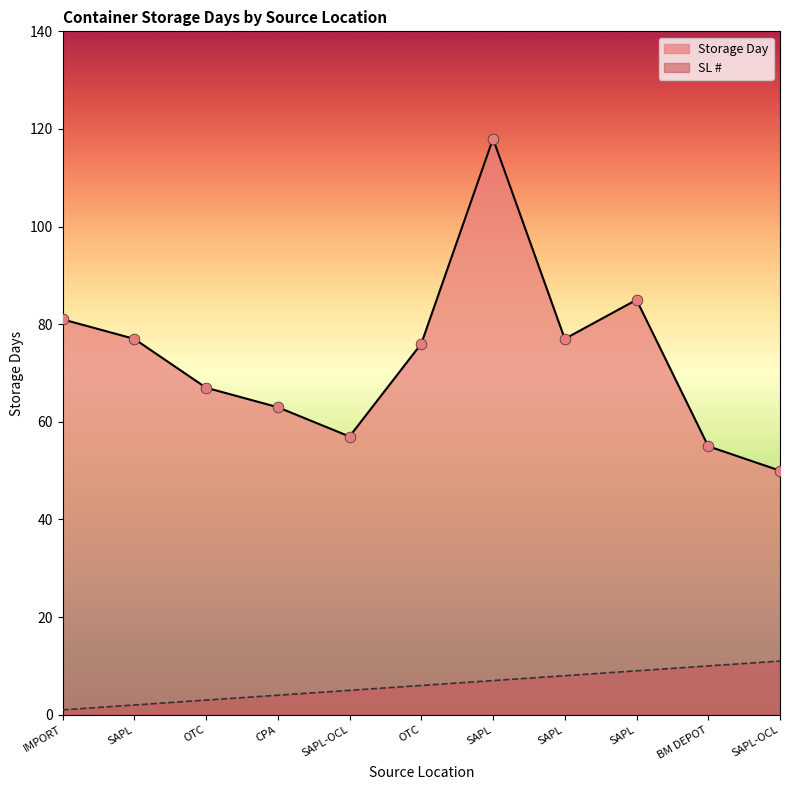

What are all the series names shown in the legend?

Storage Day, SL #